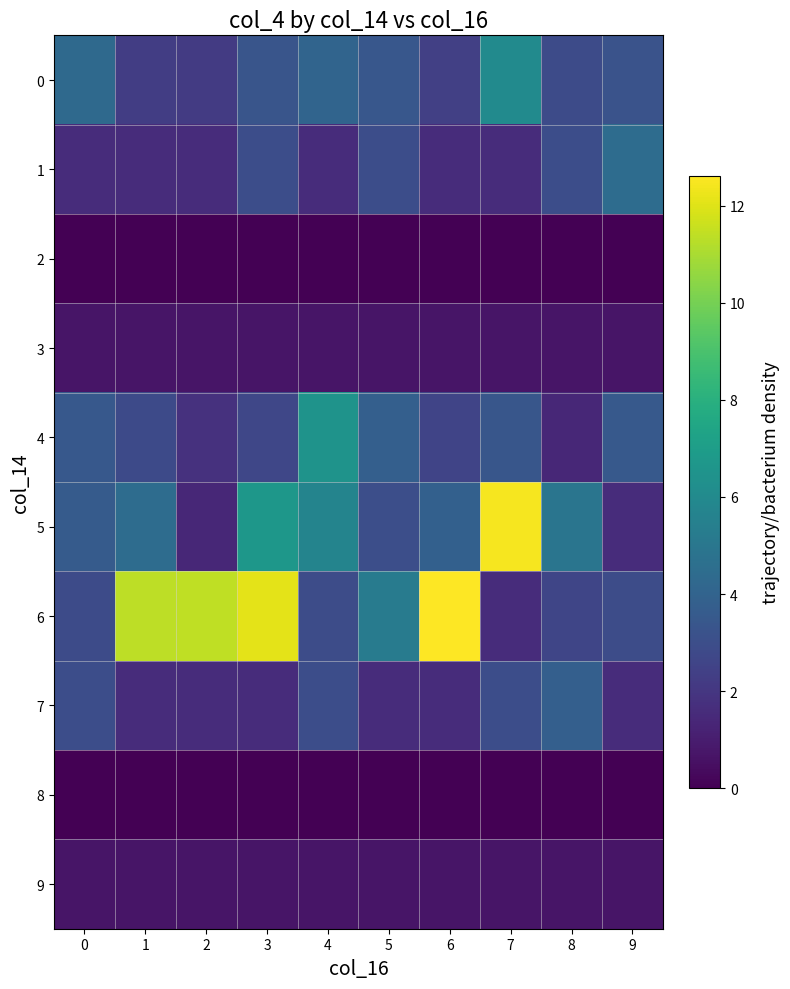

Between 4 and 3, which is larger?

4